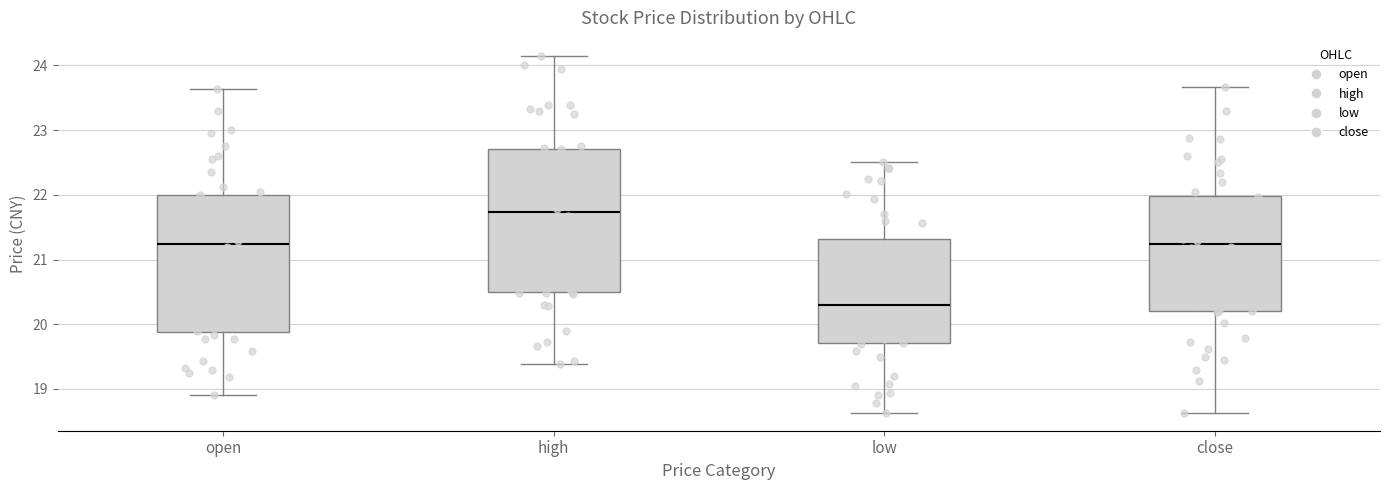

Where does the median line of the box for high sit on the y-axis? The values are not printed on the chart, so give them approximately, as read against the axis.

21.7